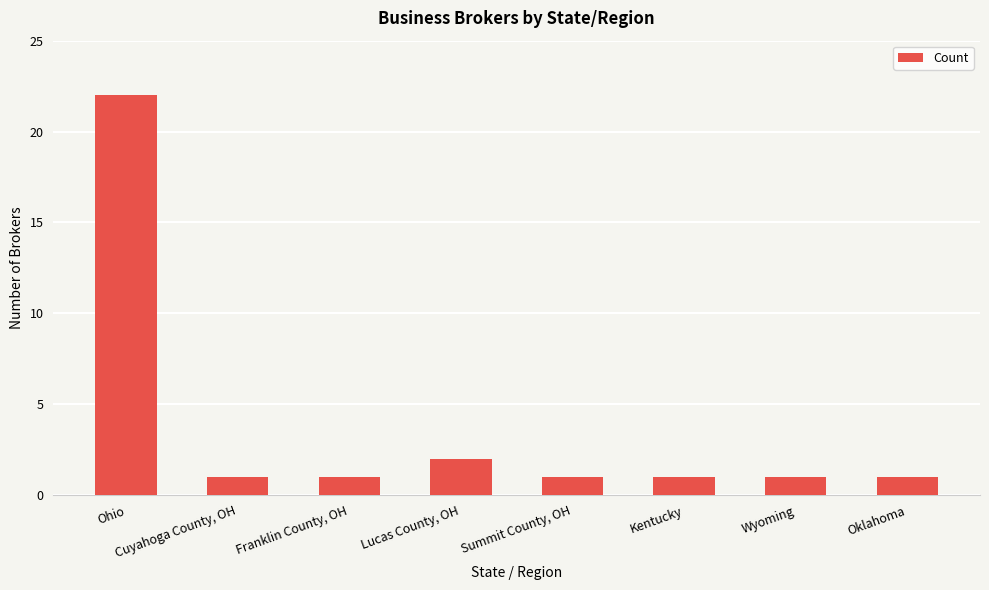

Which category has the highest value across all series?

Ohio